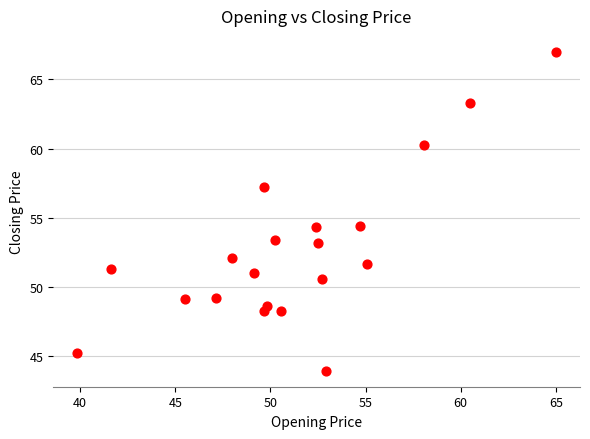

What is the range of Y values (max minus min)?

23.0